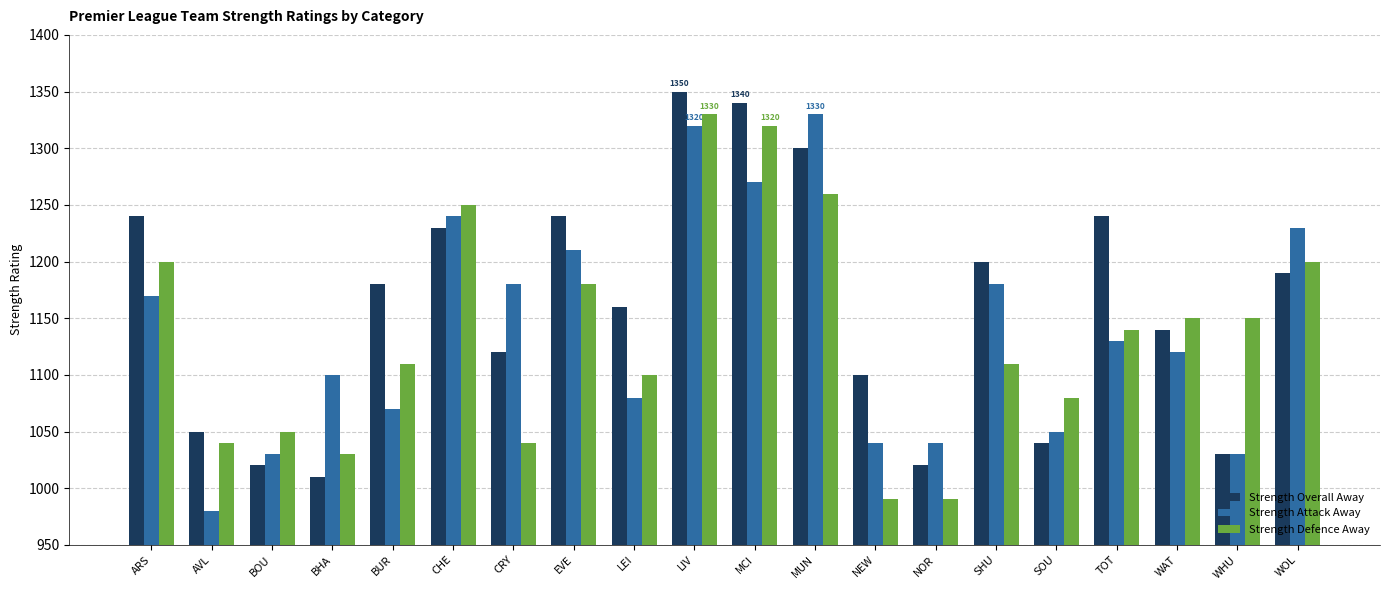

Reading left to right, extract all data points from this chart.

Strength Overall Away: 1240	1050	1020	1010	1180	1230	1120	1240	1160	1350	1340	1300	1100	1020	1200	1040	1240	1140	1030	1190
Strength Attack Away: 1170	980	1030	1100	1070	1240	1180	1210	1080	1320	1270	1330	1040	1040	1180	1050	1130	1120	1030	1230
Strength Defence Away: 1200	1040	1050	1030	1110	1250	1040	1180	1100	1330	1320	1260	990	990	1110	1080	1140	1150	1150	1200